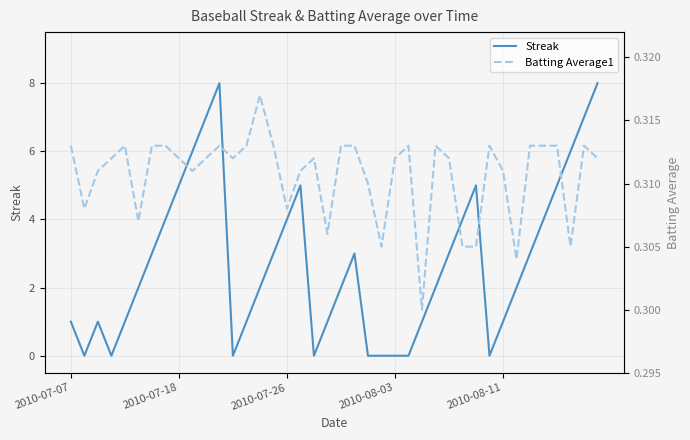

What is the average value of the Batting Average1 series?

0.3